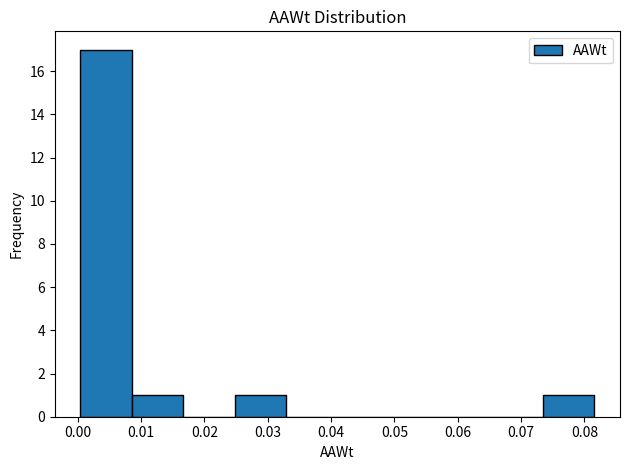

Reading left to right, list every bar in this chart as the range it spans on the x-axis followed by its height. Neither the bar edges nor the heights are printed on the chart, so give them approximately, as read against the axes.

0.000 to 0.009: 17
0.009 to 0.017: 1
0.017 to 0.025: 0
0.025 to 0.033: 1
0.033 to 0.041: 0
0.041 to 0.049: 0
0.049 to 0.057: 0
0.057 to 0.065: 0
0.065 to 0.073: 0
0.073 to 0.082: 1